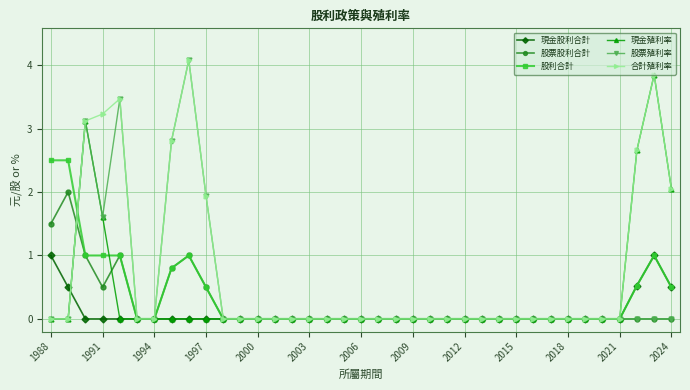

At how many categories does at least one series exceed 3?

5